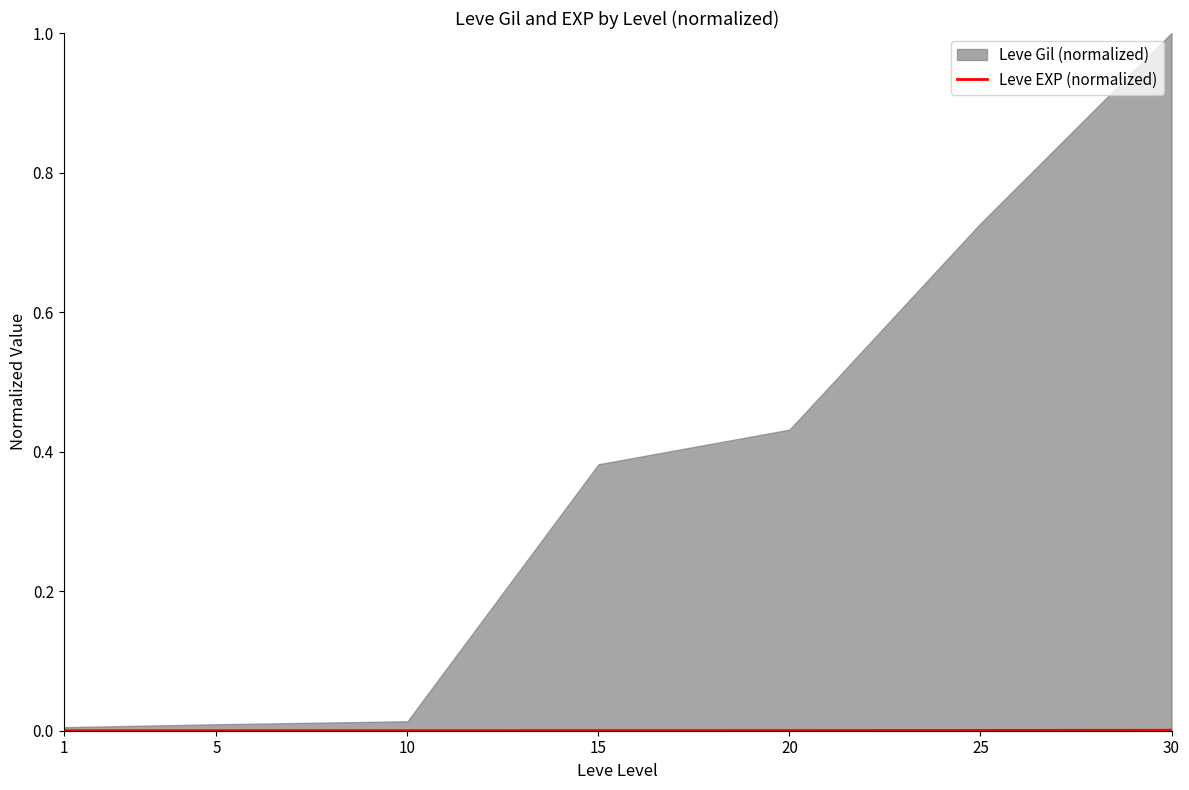

True or false: the data has more than 1 interior local peaks.

False